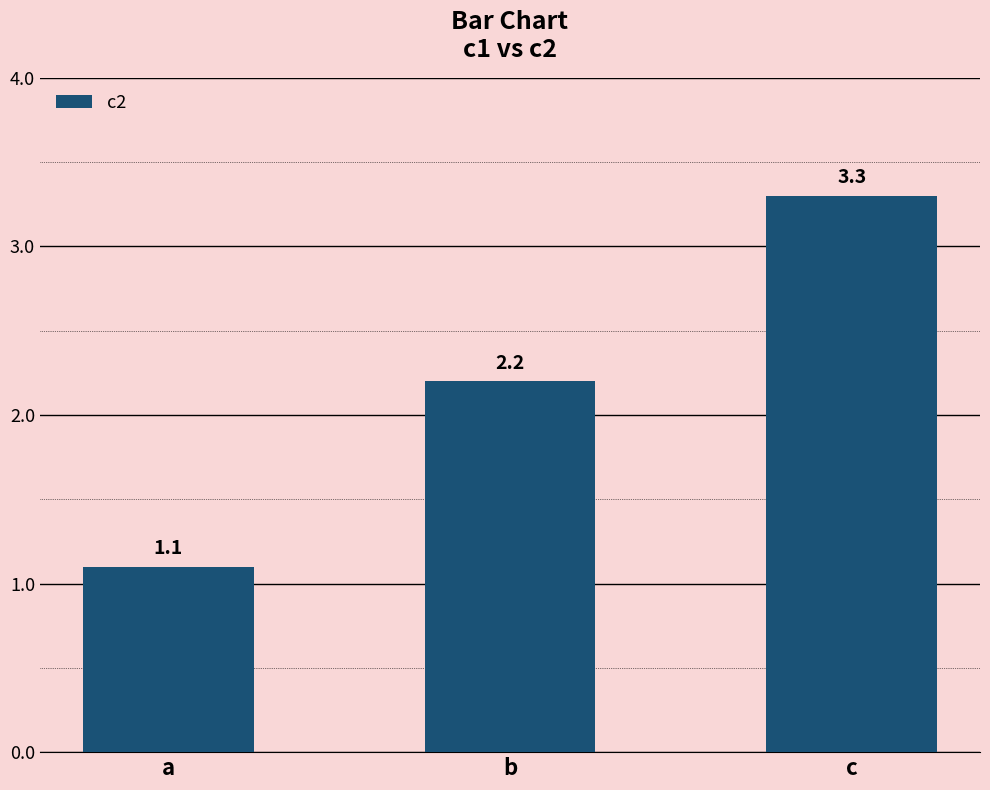

What is the maximum value shown in the chart?

3.3